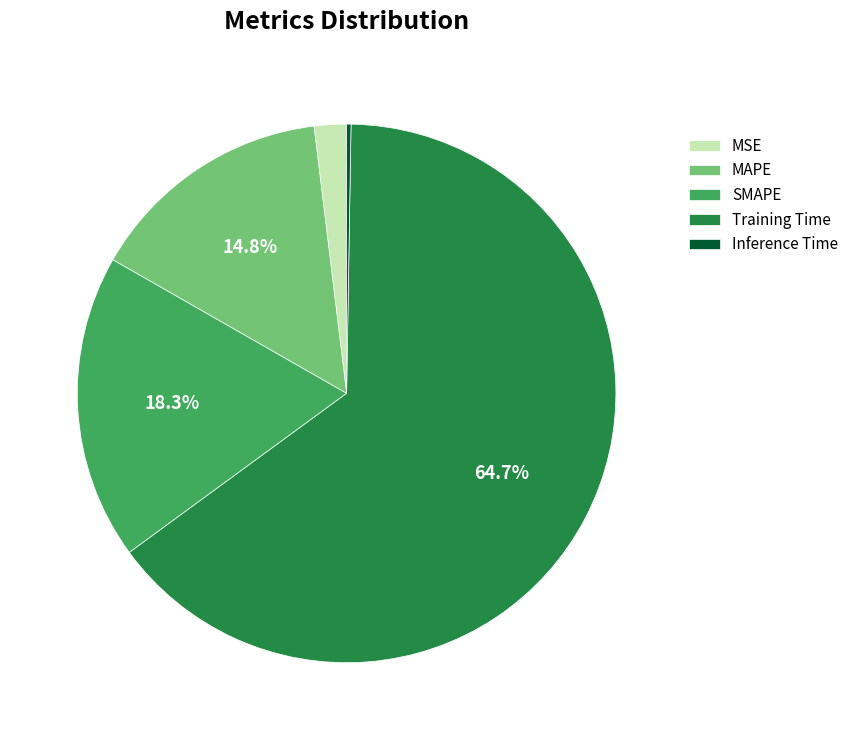

Which category accounts for the majority?

Training Time